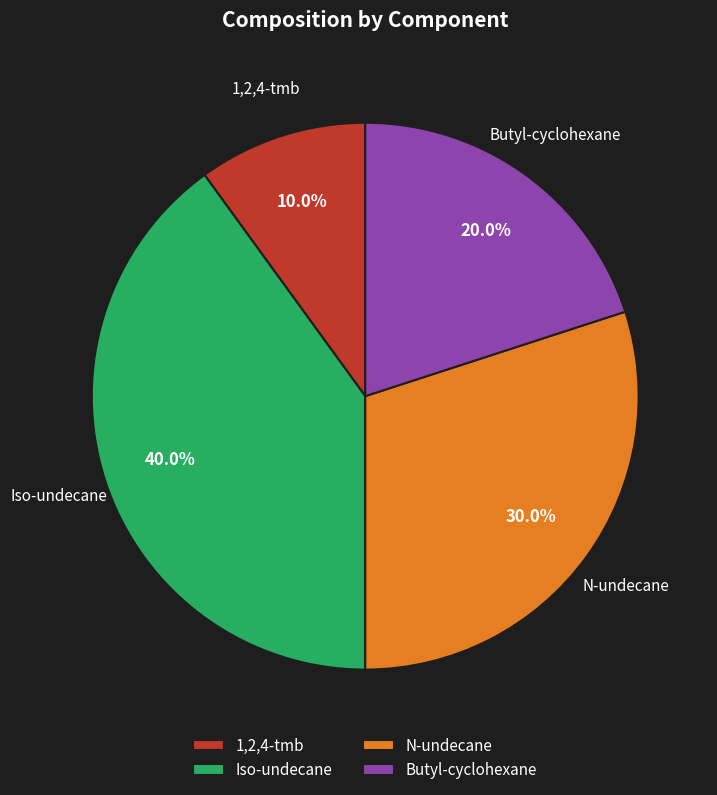

Rank the categories by value from lowest to highest.

1,2,4-tmb, Butyl-cyclohexane, N-undecane, Iso-undecane